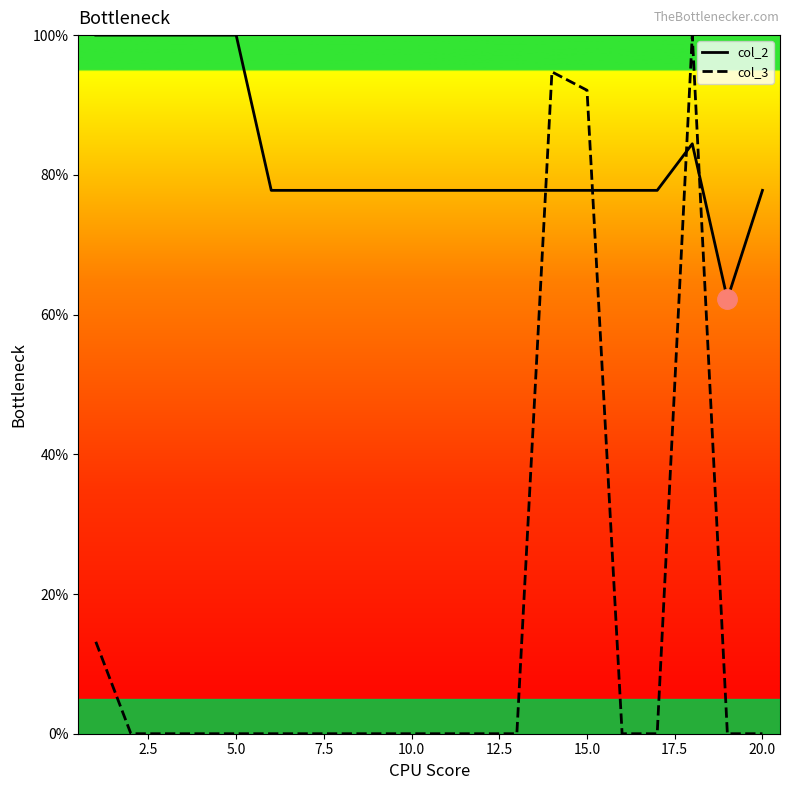

Which series has the widest spread of values?

col_3